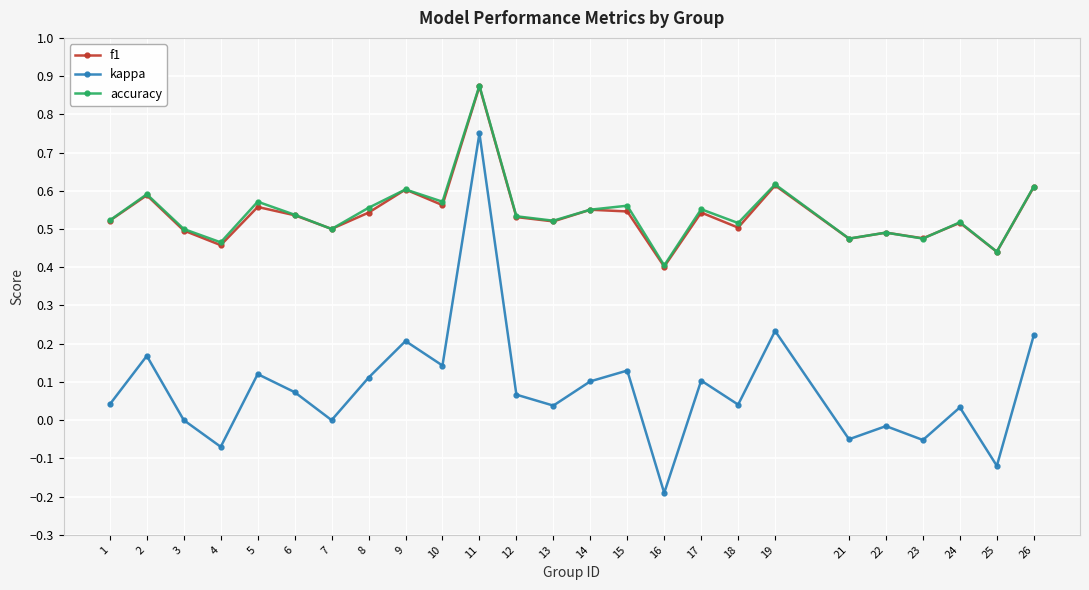

What are all the series names shown in the legend?

f1, kappa, accuracy